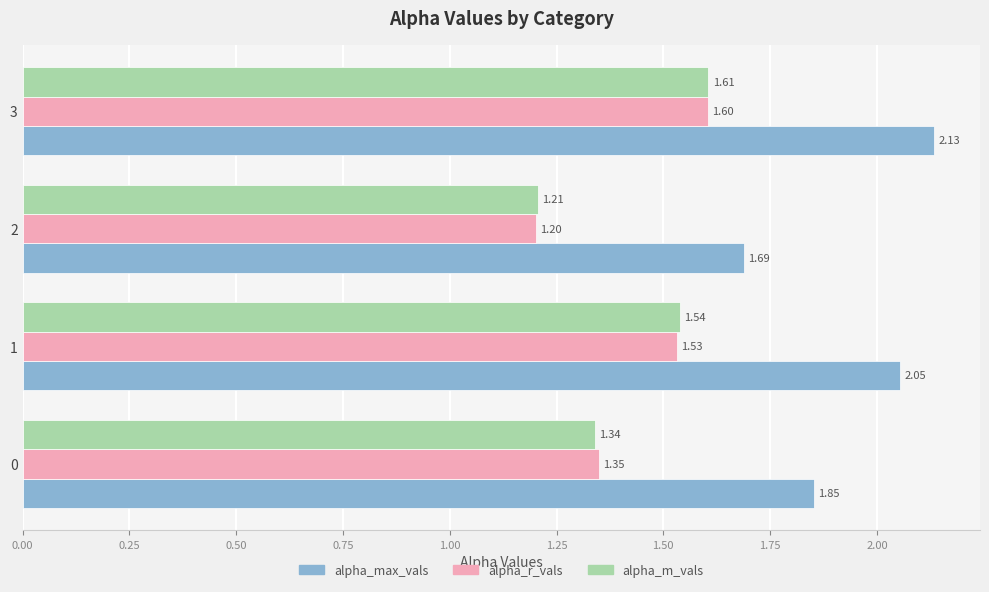

What is the difference between the second highest and second lowest values in the alpha_max_vals series?

0.2